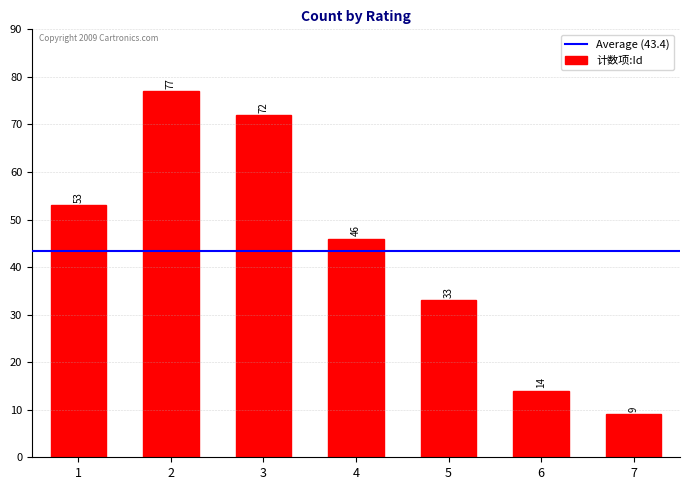

What is the difference between the maximum and minimum values?

68